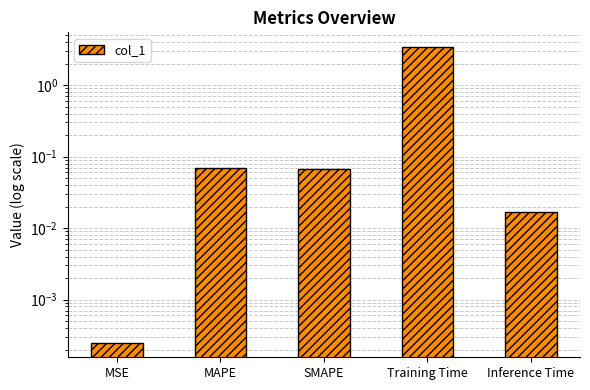

Which category has the lowest value across all series?

MSE